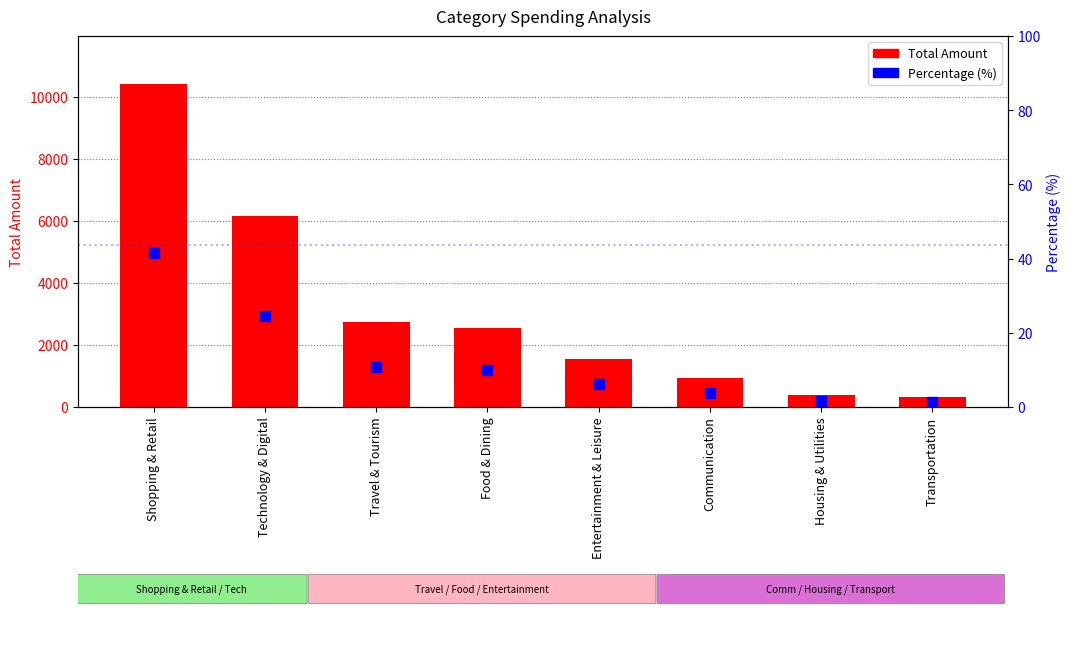

At which category is the sum across all series the highest?

Shopping & Retail